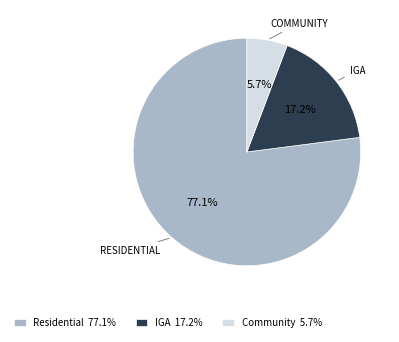

Between Residential and IGA, which is larger?

Residential